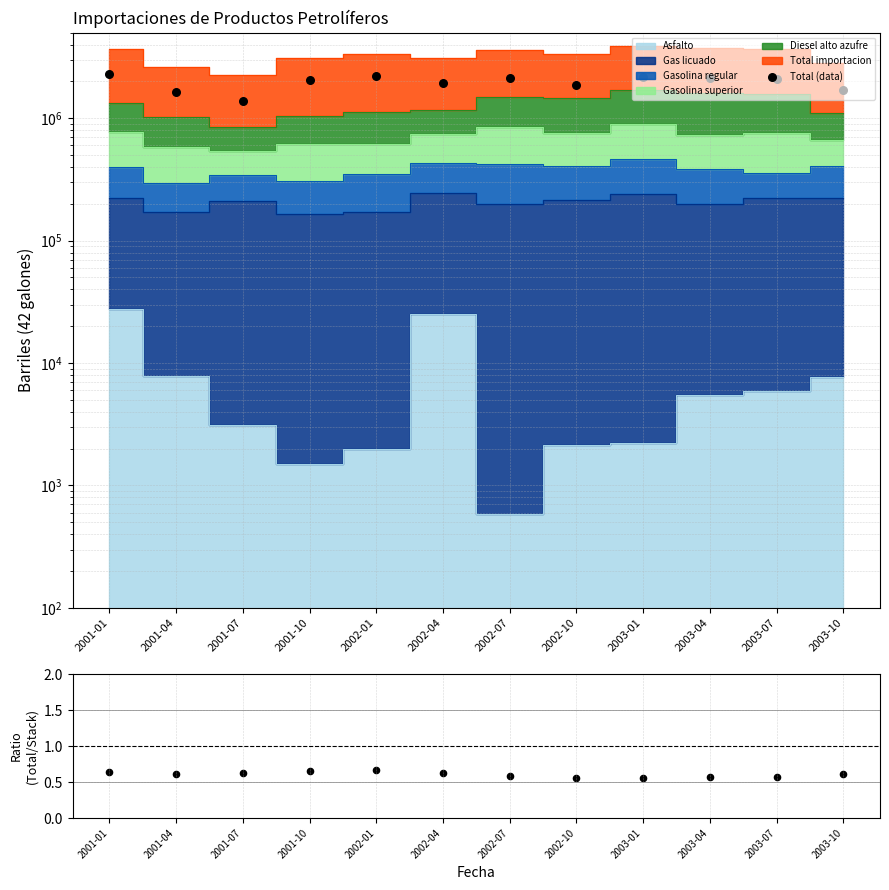

Which series contains the lowest Y value?

Ratio